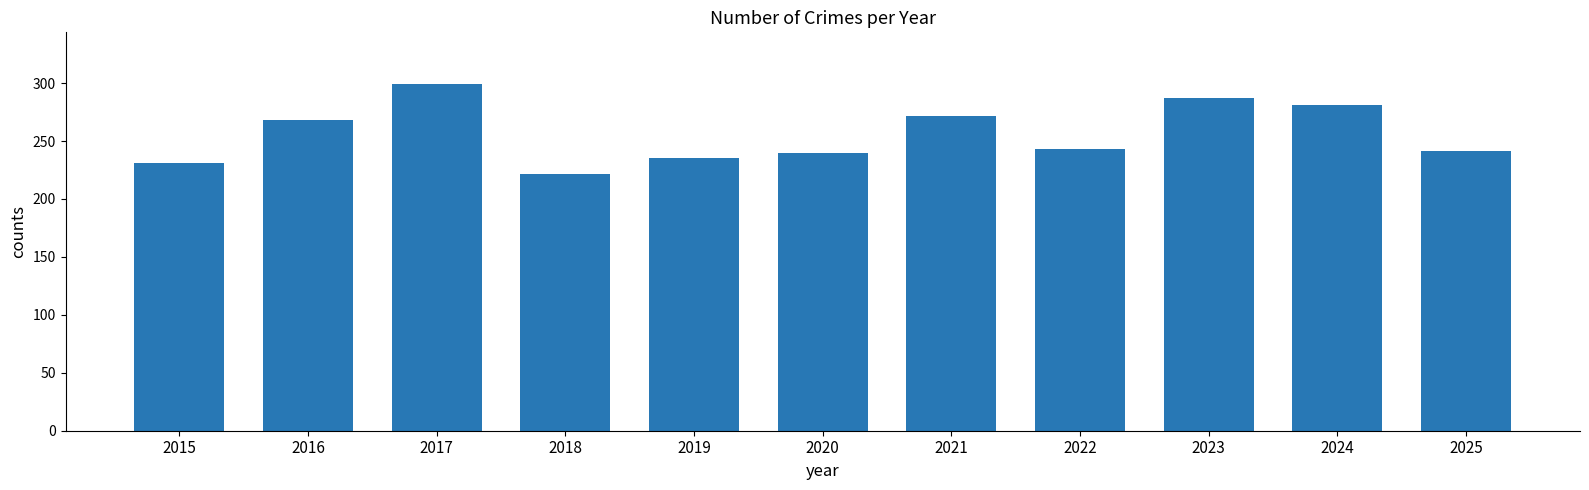

The chart shows a value of 309 at 2019. True or false?

False